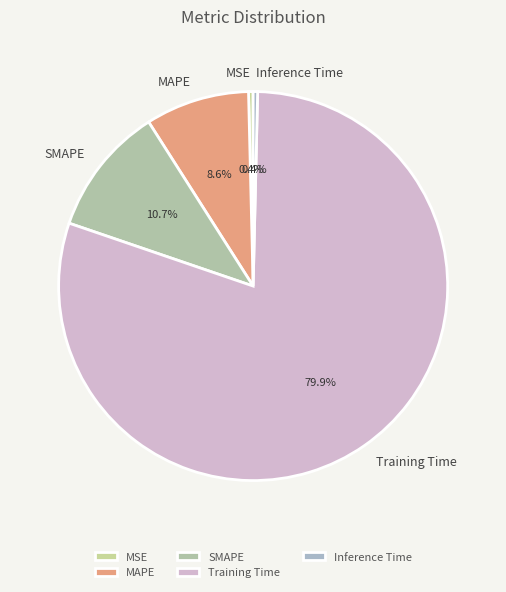

Which category has the biggest portion of the pie?

Training Time